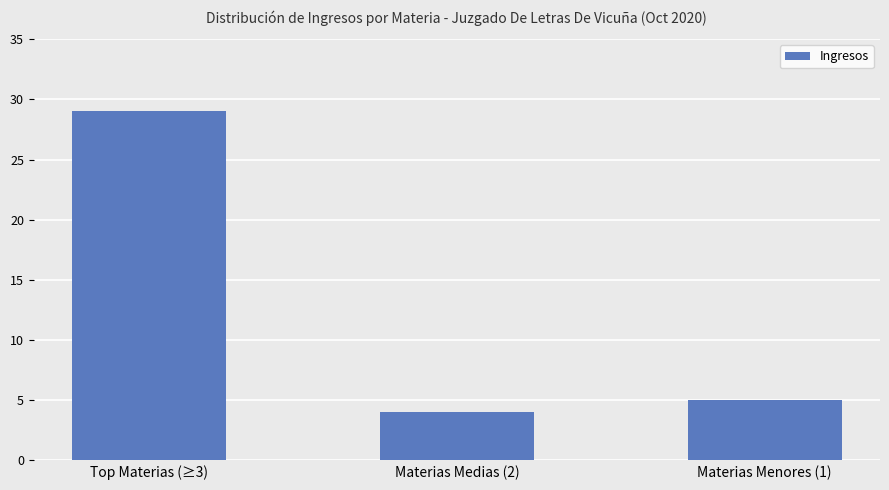

Which label corresponds to the smallest value in the chart?

Materias Medias (2)